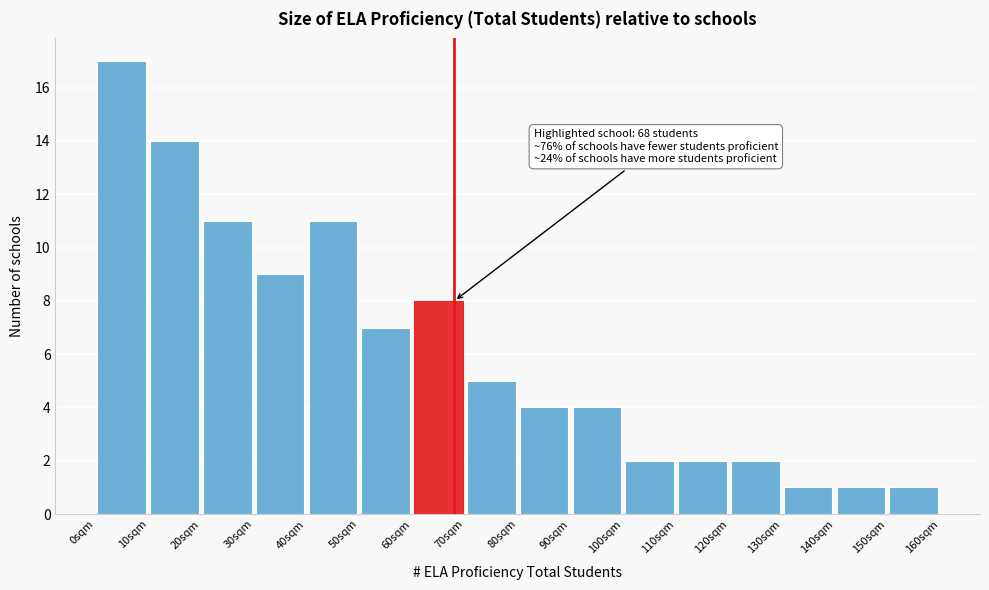

Over which range of the x-axis is the bar tallest?

0 to 10